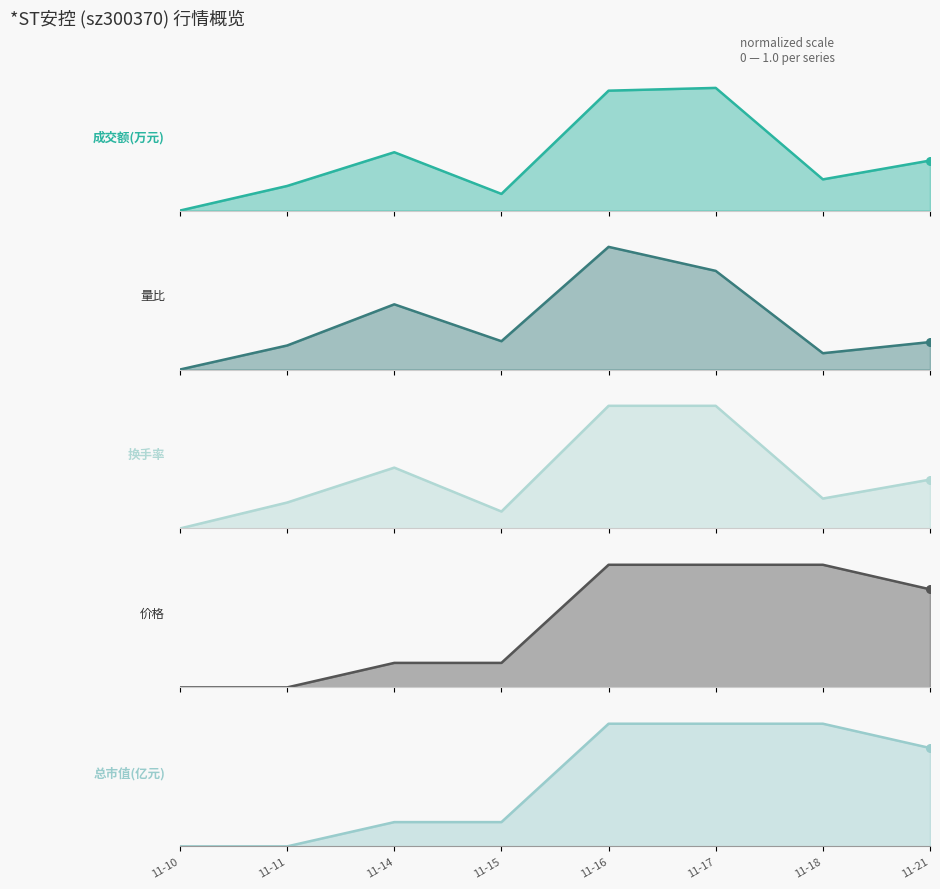

At which category is the sum across all series the highest?

11-16